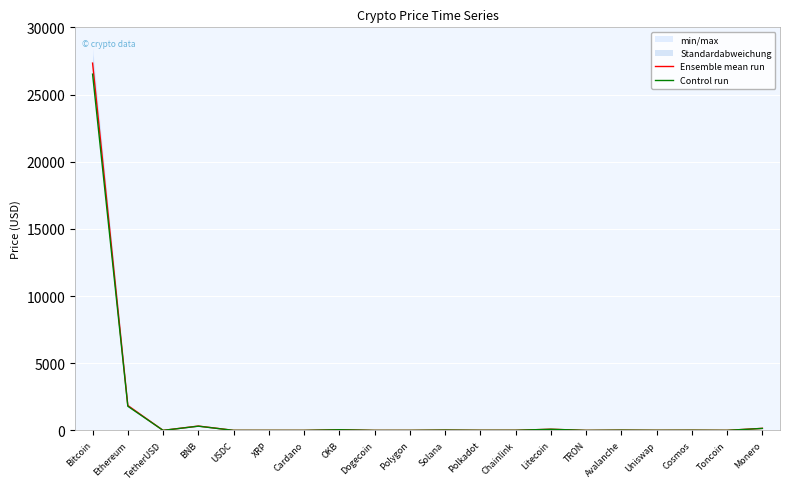

What is the greatest value displayed?

27336.5